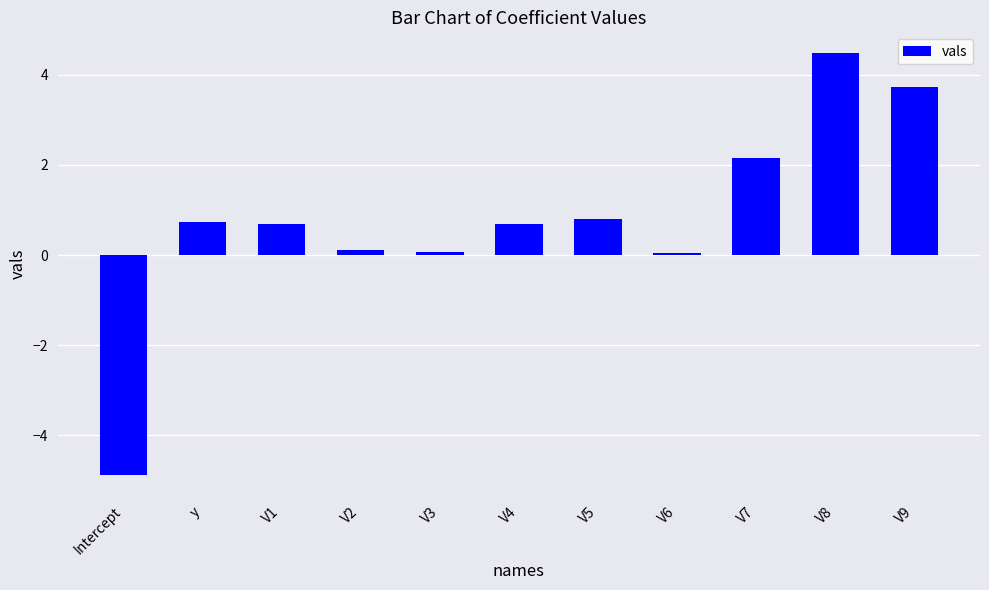

What is the difference between the values at V3 and V5?

0.7